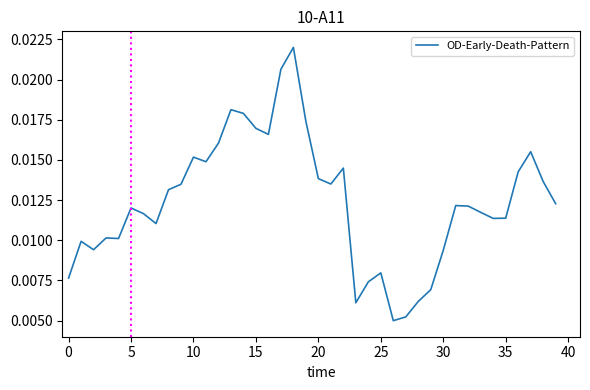

How many interior local valleys (lower than both neighbors) does the data have?

9